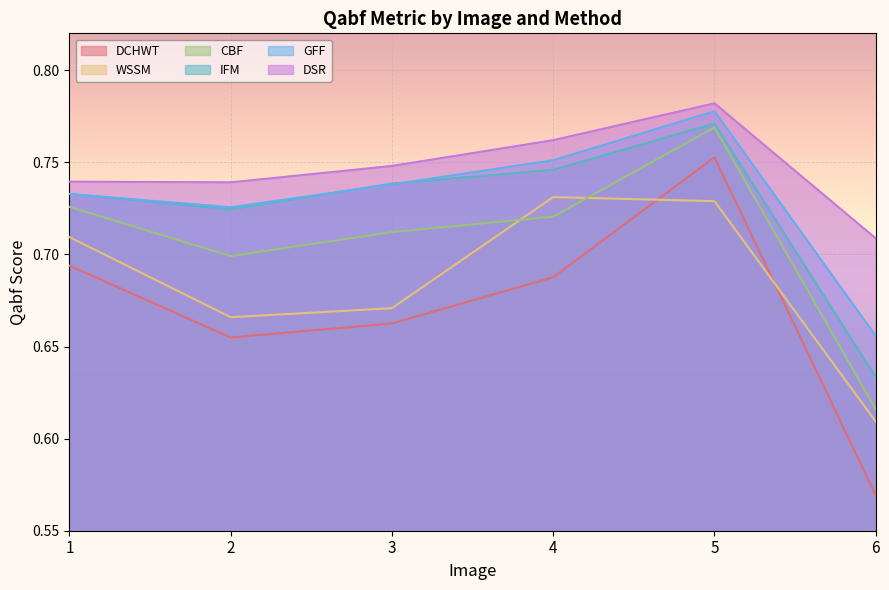

At which label does CBF reach its minimum?

6